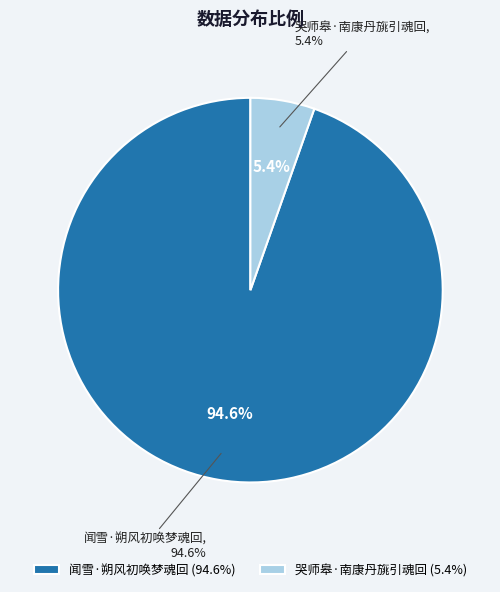

How many slices are in this pie chart?

2